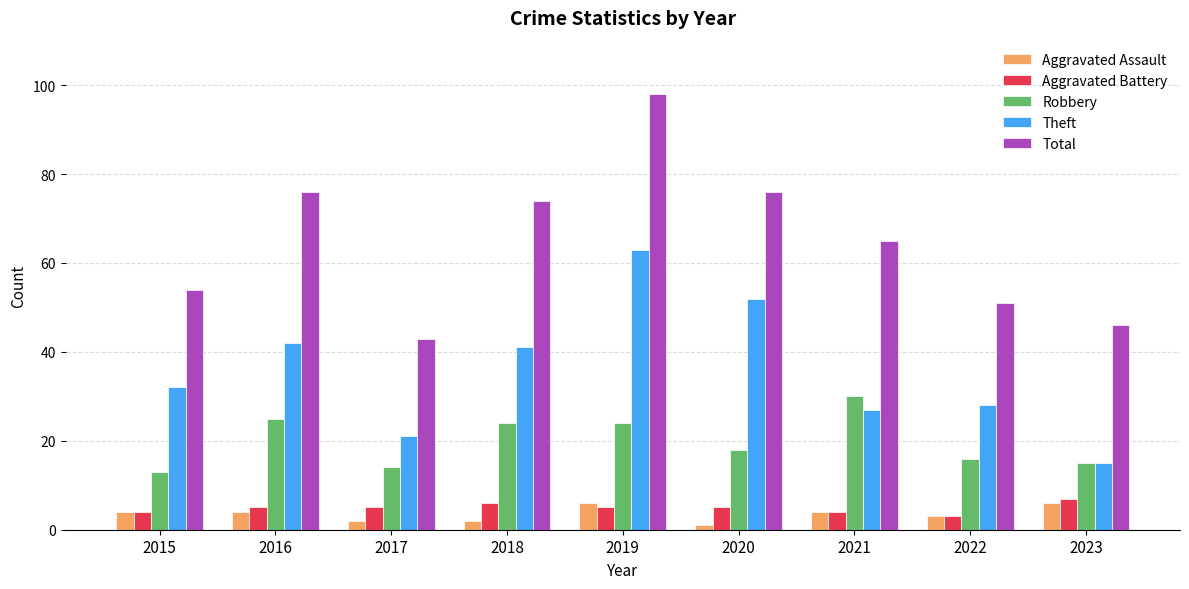

At which category does the chart reach its peak across all series?

2019